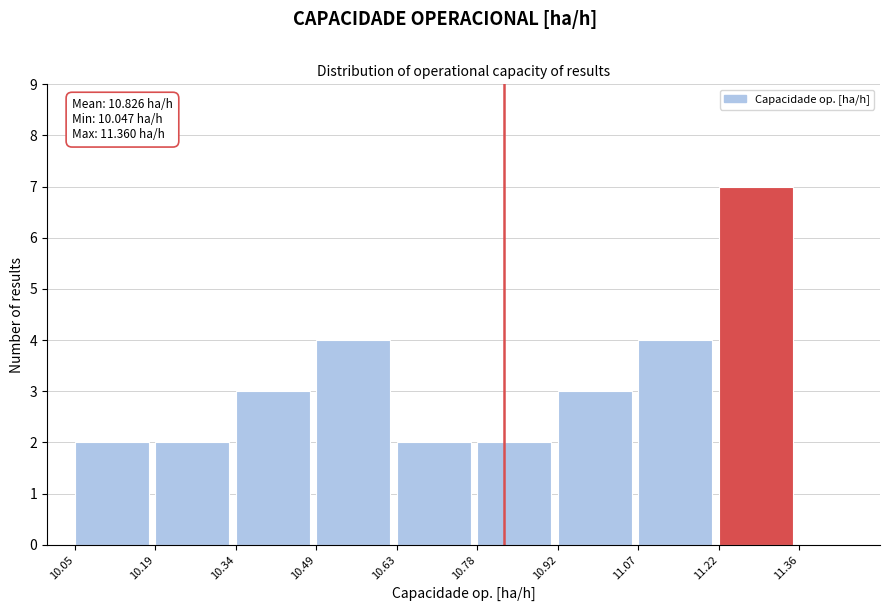

Which range on the x-axis has the tallest bar?

11.22 to 11.36